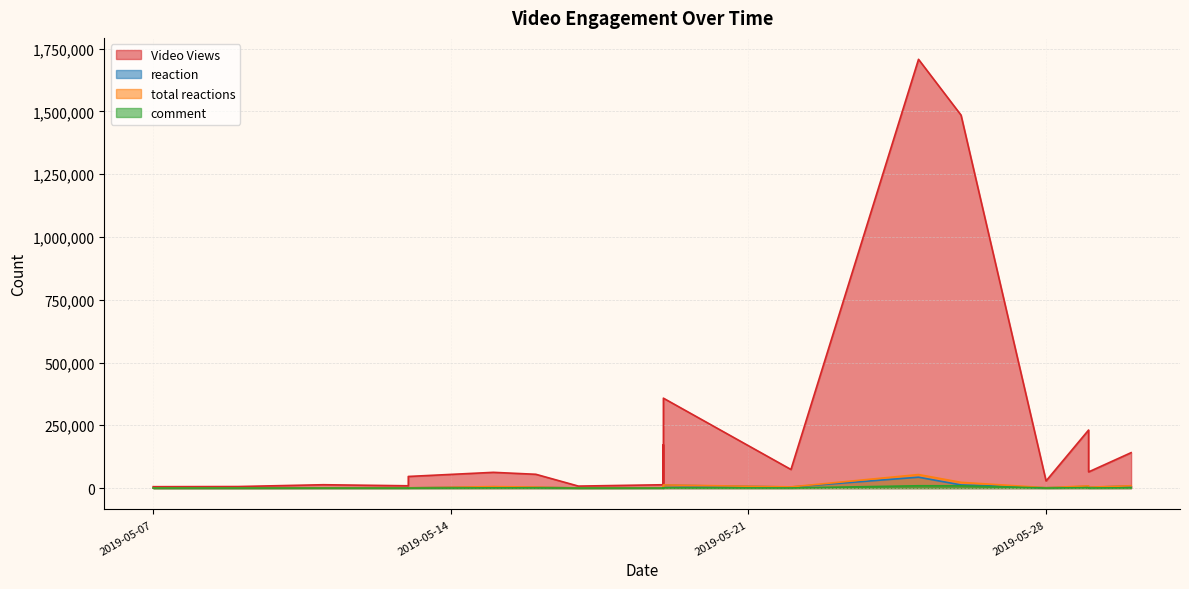

True or false: reaction and Video Views intersect in this chart.

False